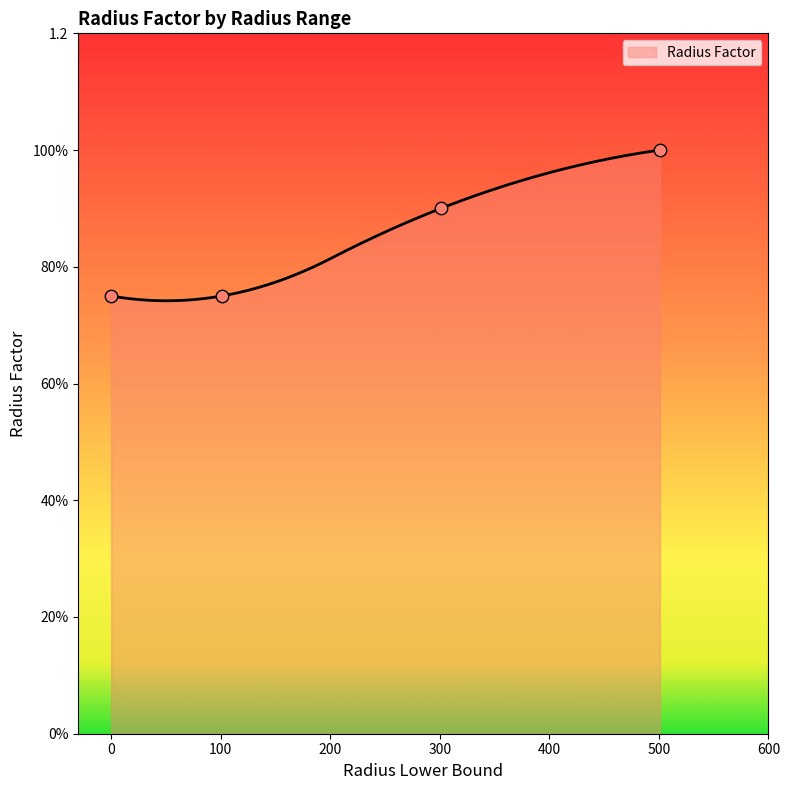

Which has a higher value, 0 or 301?

301